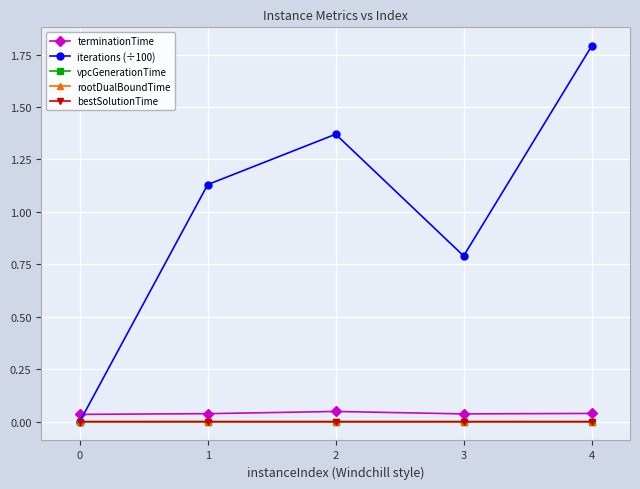

Does the chart have visible grid lines?

Yes